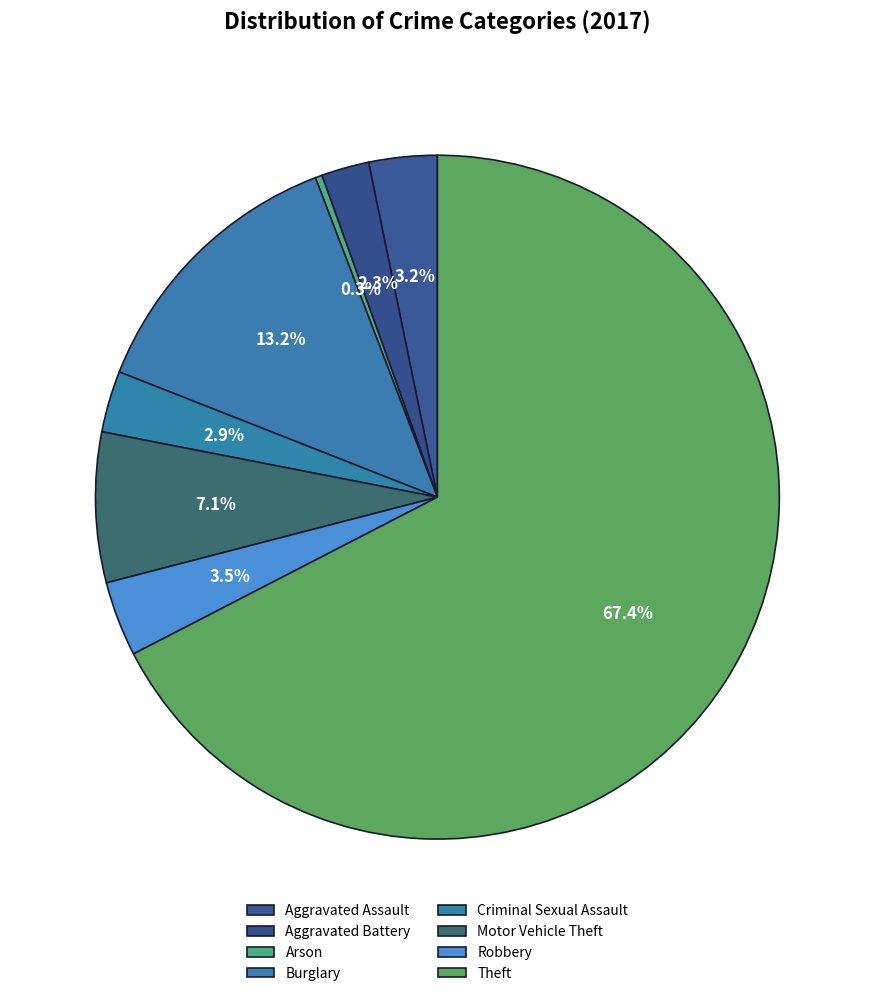

Is it true that Aggravated Battery is 9% of the pie?

False